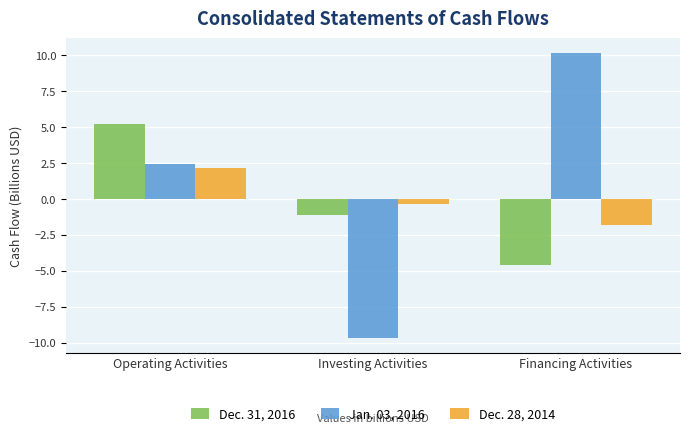

Count the number of data series in this chart.

3